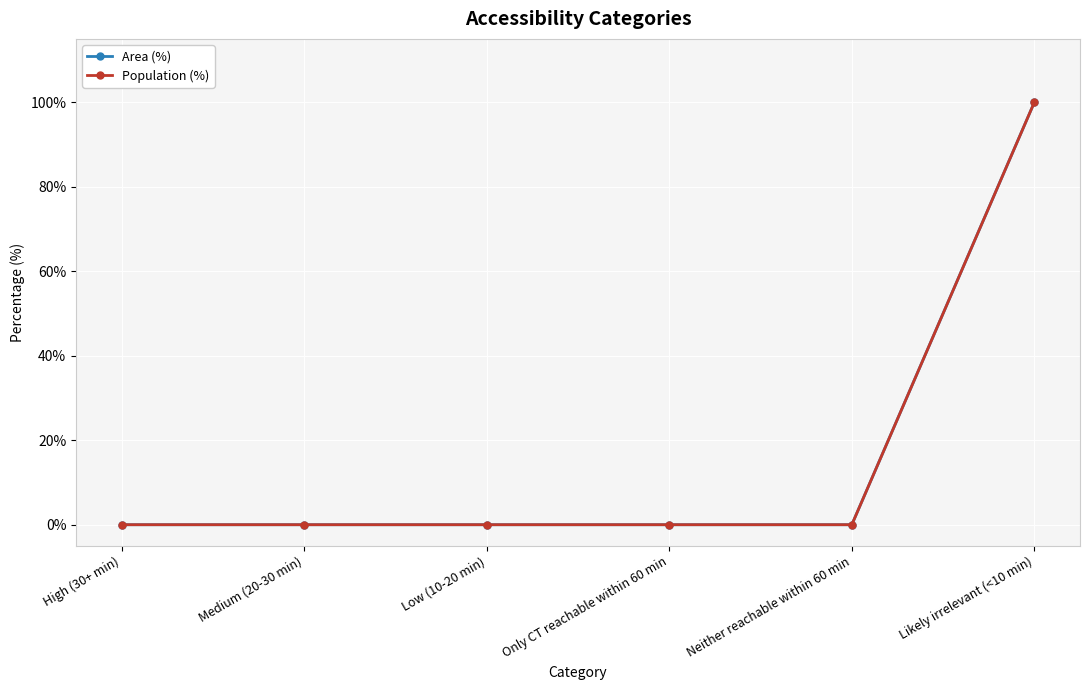

List the labels in order of Area (%) value, smallest first.

High (30+ min), Medium (20-30 min), Low (10-20 min), Only CT reachable within 60 min, Neither reachable within 60 min, Likely irrelevant (<10 min)